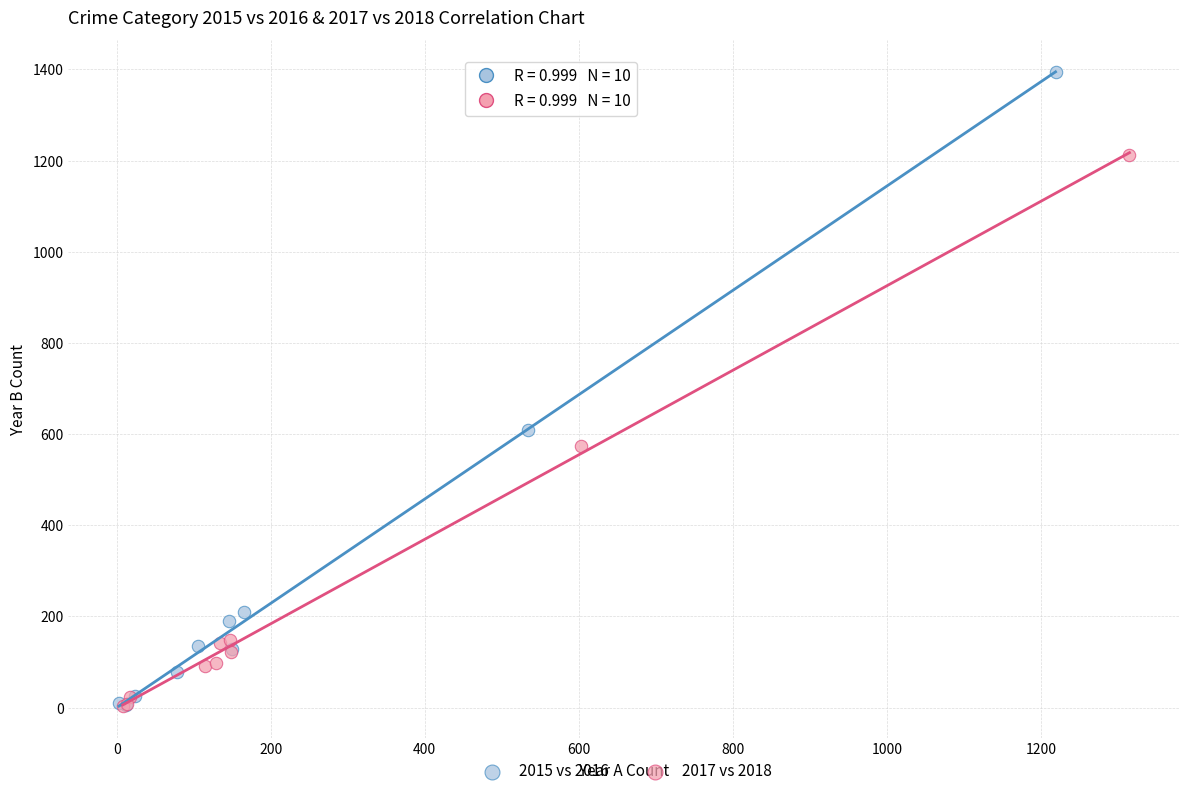

Which series contains the highest Y value?

2015 vs 2016